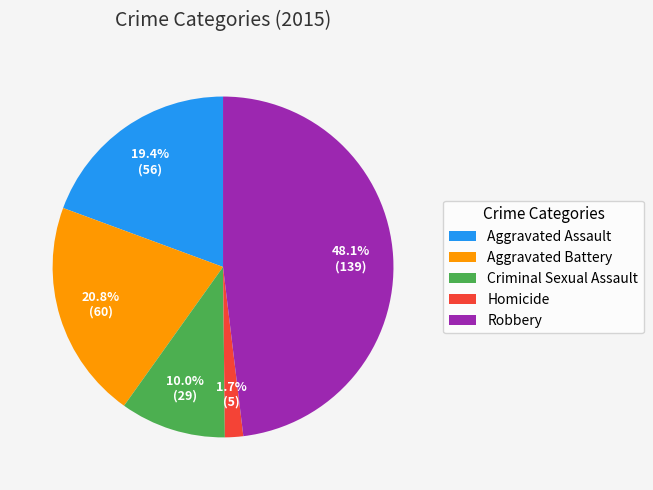

To the nearest percent, what portion does Aggravated Battery represent?

21%